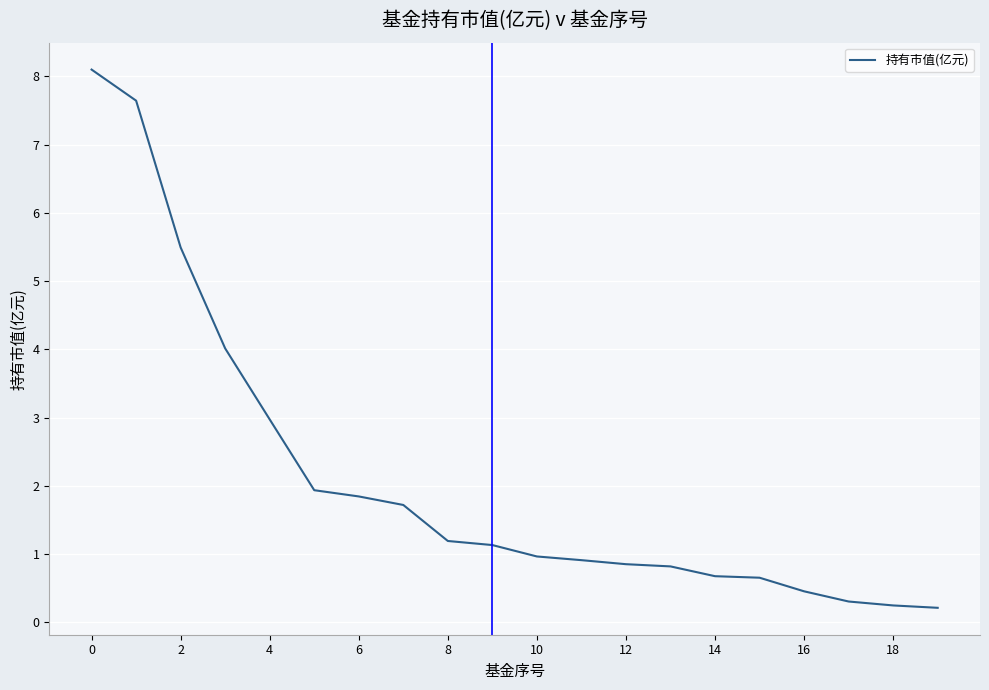

What is the greatest value displayed?

8.1